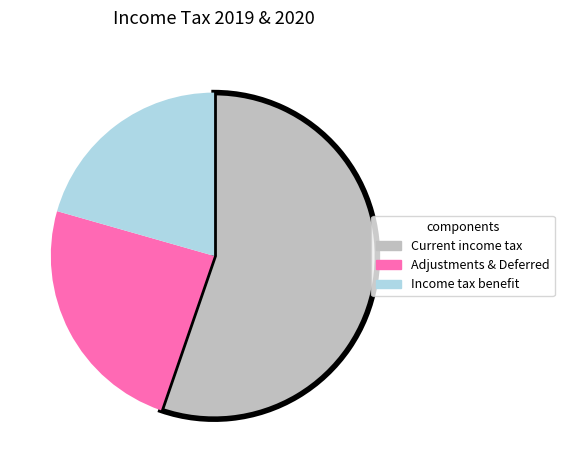

Does any single category account for the majority?

Yes